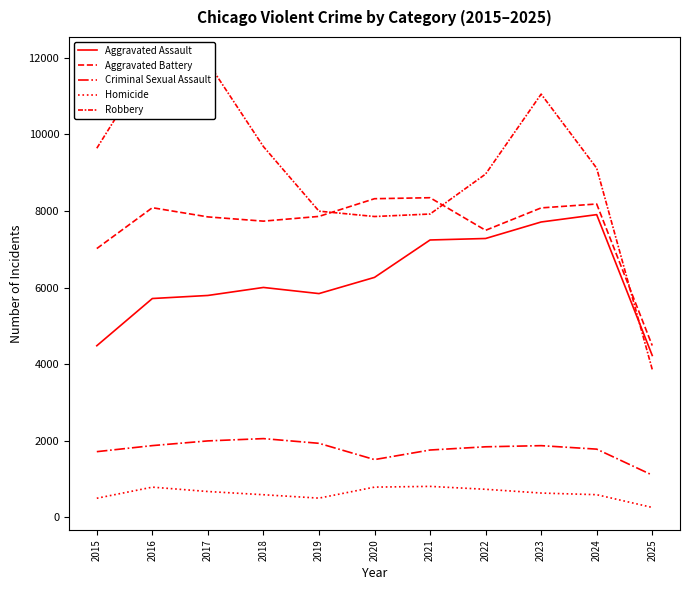

Where is Homicide nearest to the value 531?

2019